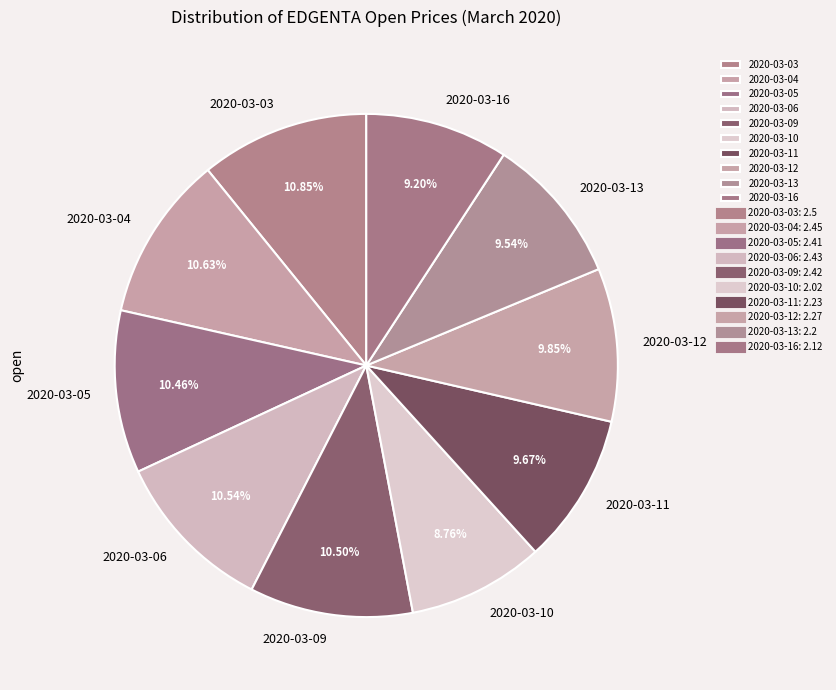

To the nearest percent, what is the difference between the largest and smallest slice percentages?

2%